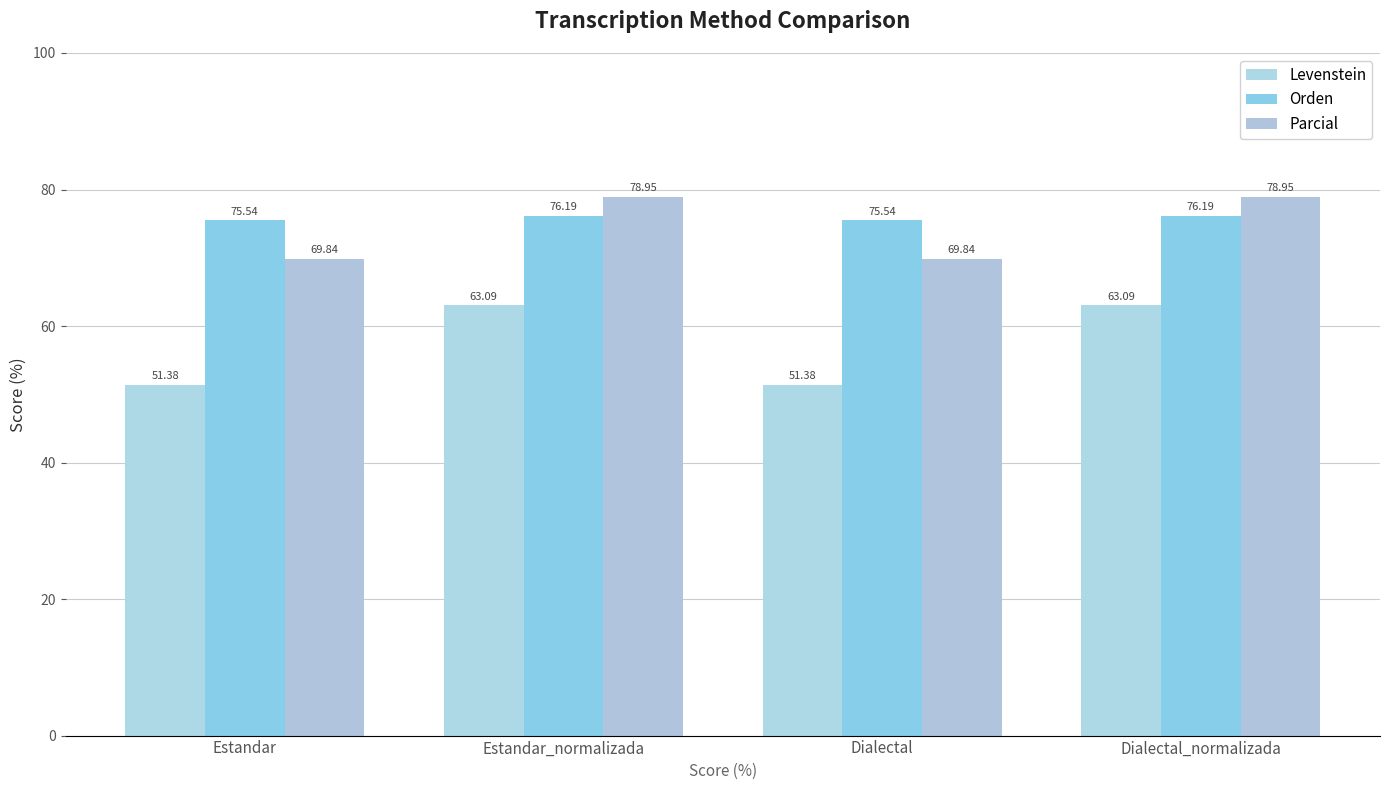

Between Estandar and Dialectal, which series saw the biggest shift?

Levenstein